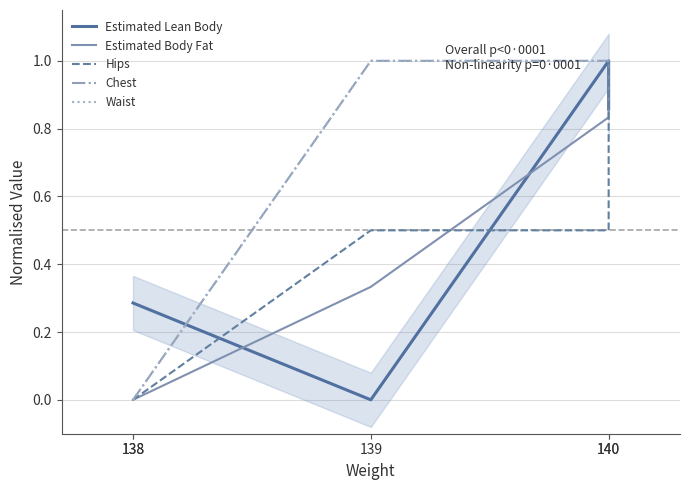

At which category is the sum across all series the highest?

140